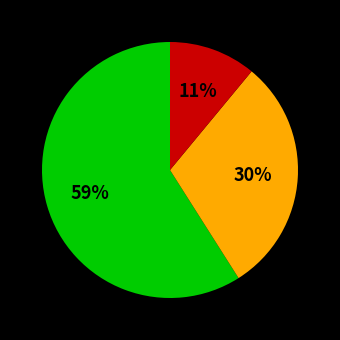

Is there any slice that represents more than half of the pie?

Yes